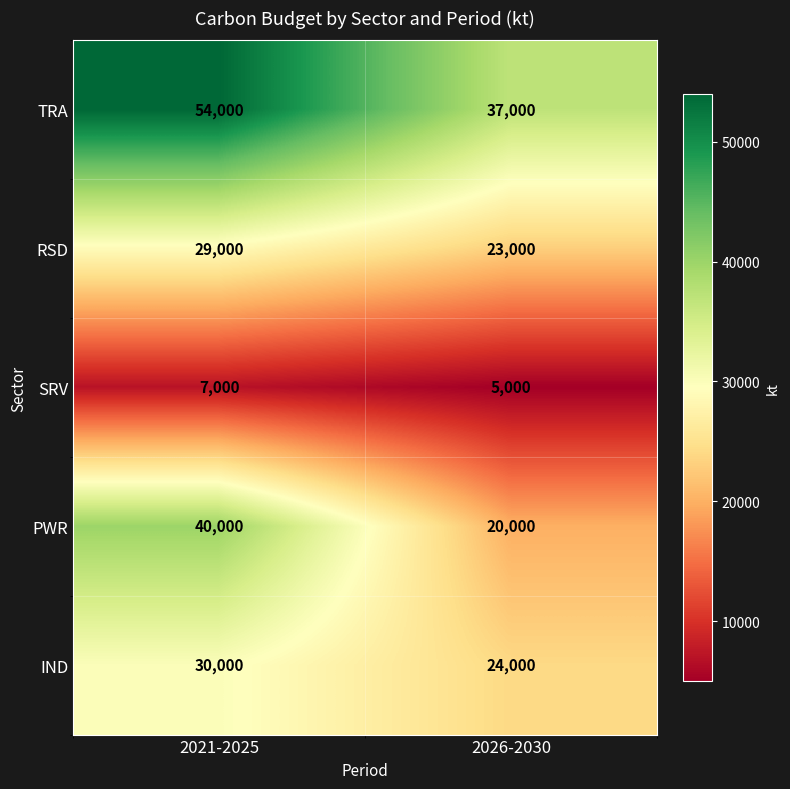

At which category is the sum across all series the highest?

2021-2025